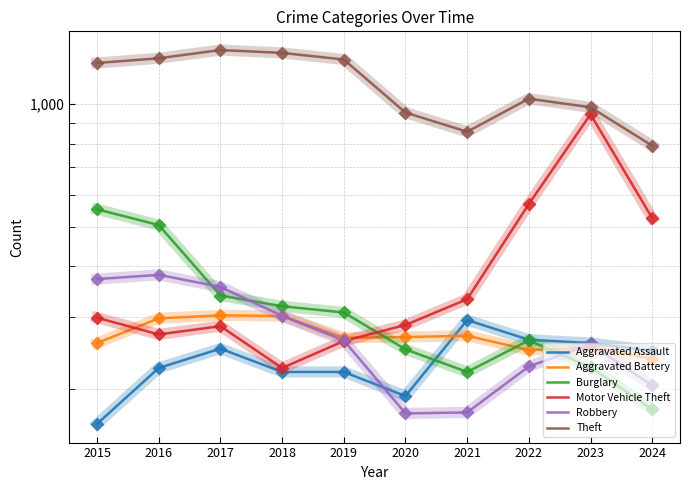

What are all the series names shown in the legend?

Aggravated Assault, Aggravated Battery, Burglary, Motor Vehicle Theft, Robbery, Theft